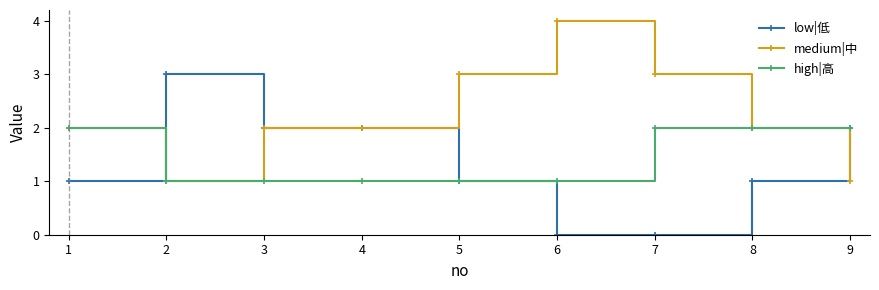

True or false: medium|中 has more than 0 points higher than both neighbors.

True